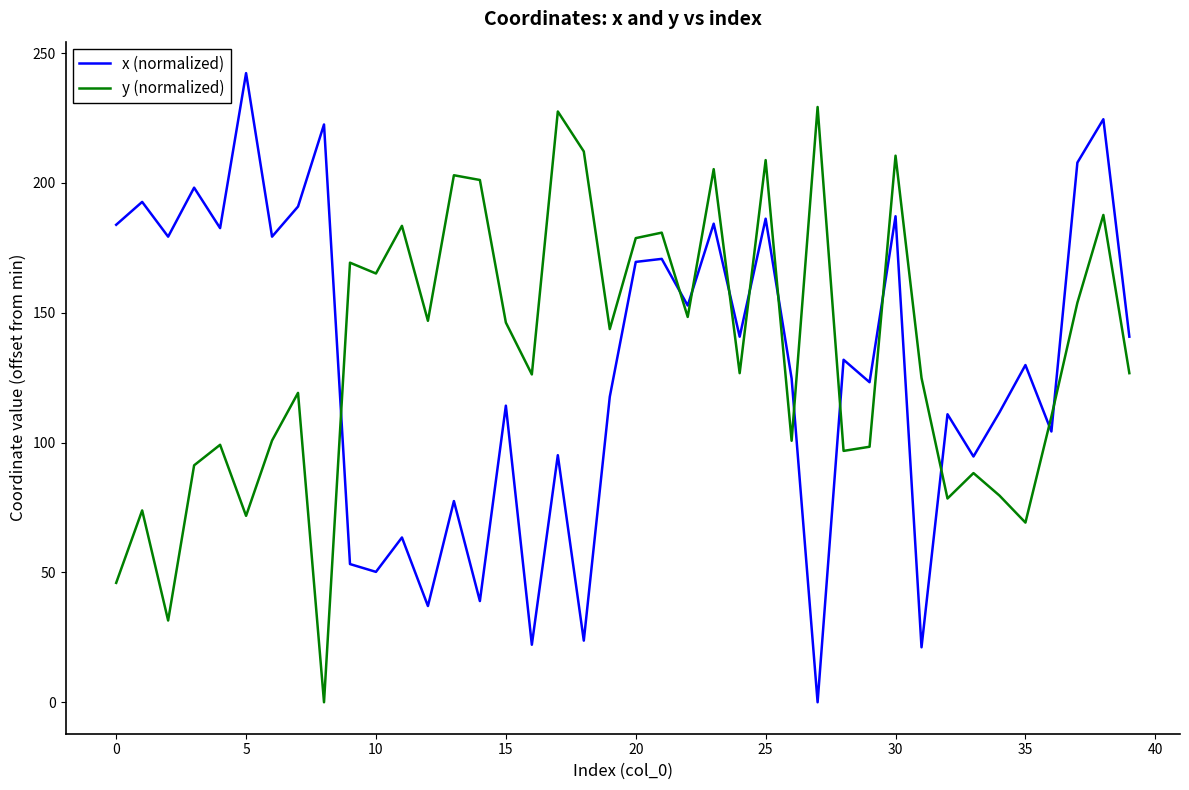

List the series in order of their peak value, lowest first.

y (normalized), x (normalized)